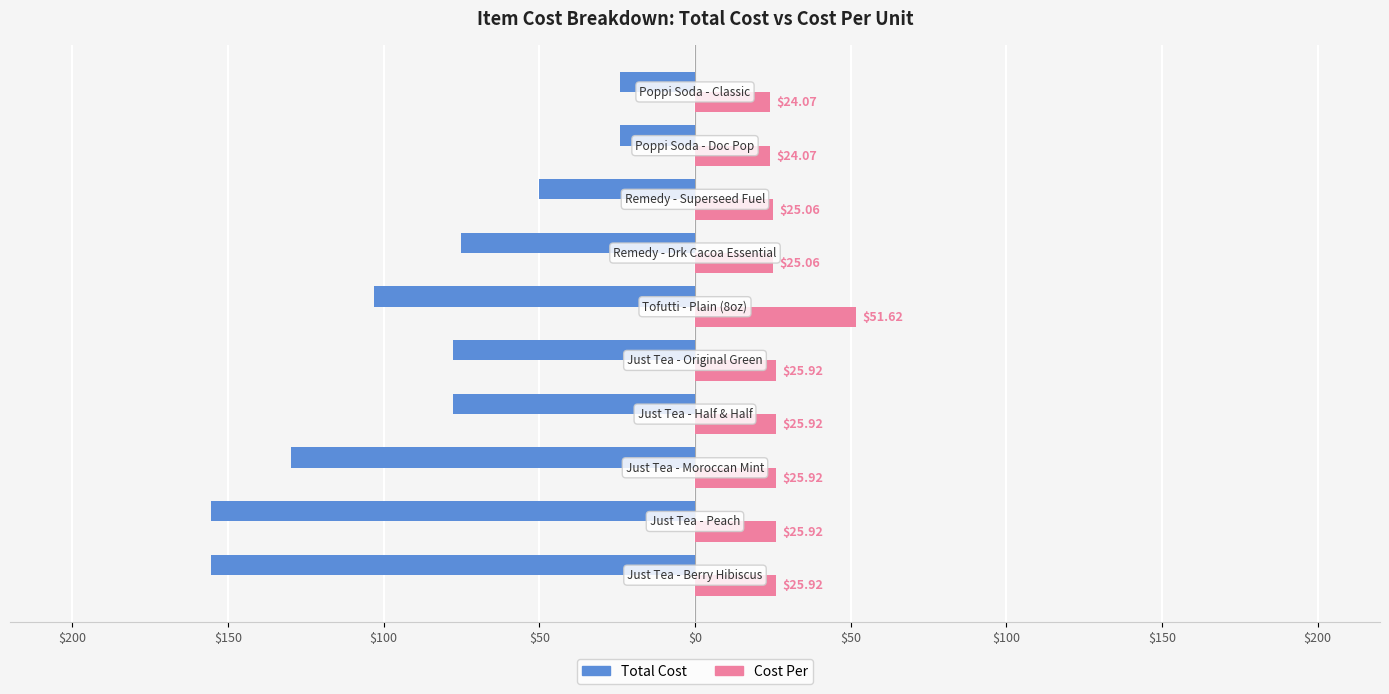

Reading left to right, transcribe all the data shown in this chart.

Total Cost: -155.5	-155.5	-129.6	-77.8	-77.8	-103.2	-75.2	-50.1	-24.1	-24.1
Cost Per: 25.9	25.9	25.9	25.9	25.9	51.6	25.1	25.1	24.1	24.1